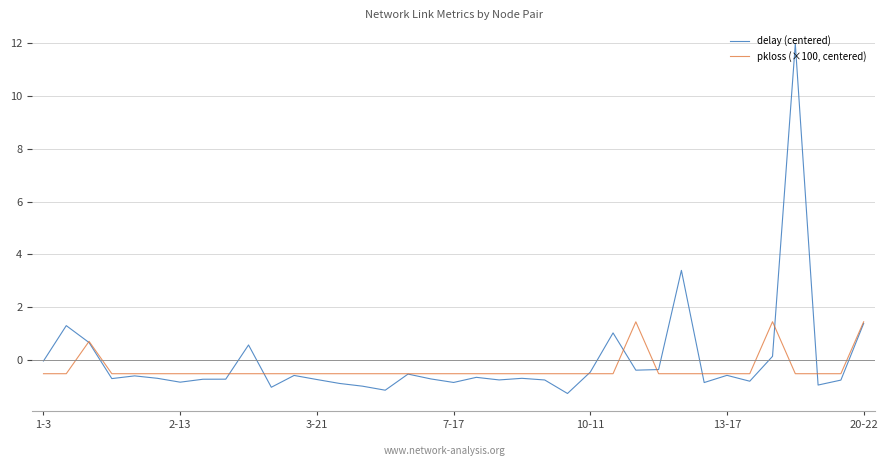

What is the maximum value for delay (centered)?

12.0